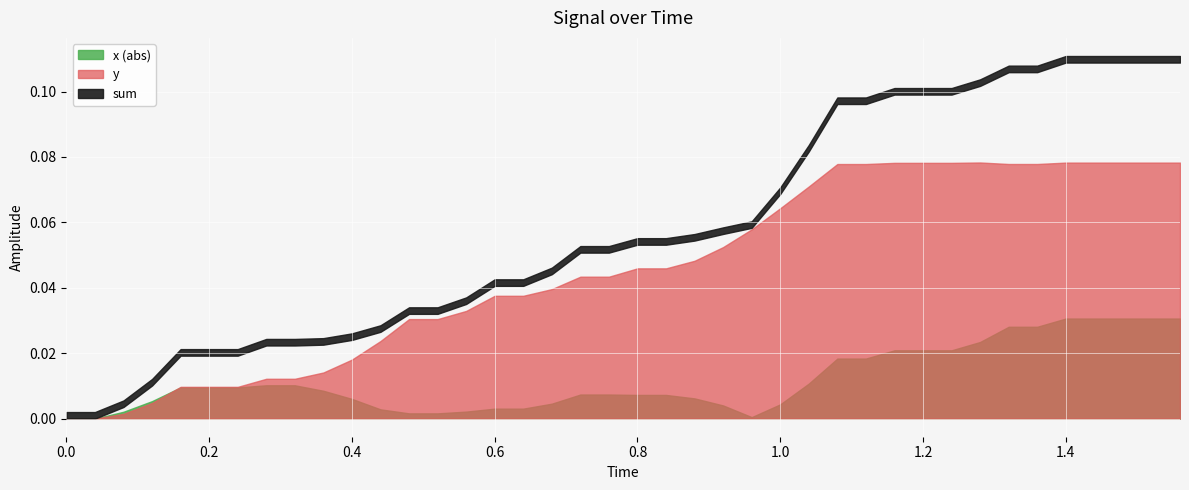

Is it true that y equals 0.1 at 33?

True